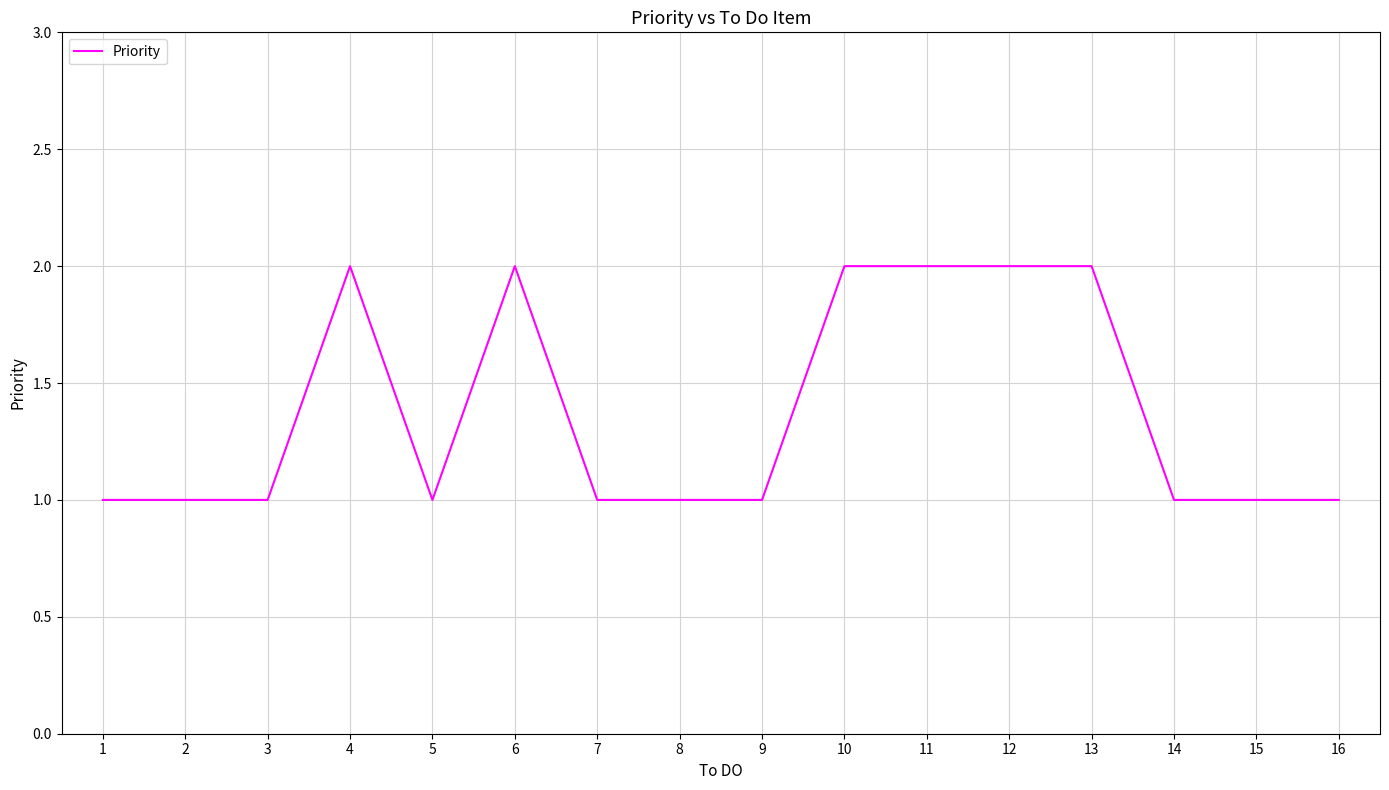

Approximately how many times larger is the value at 16 compared to 9?

1.0